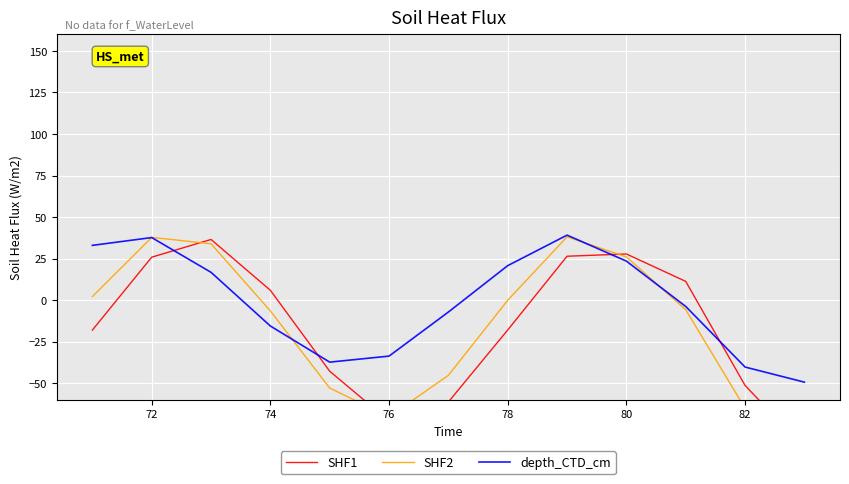

Is it true that depth_CTD_cm equals 4.2 at 78?

False